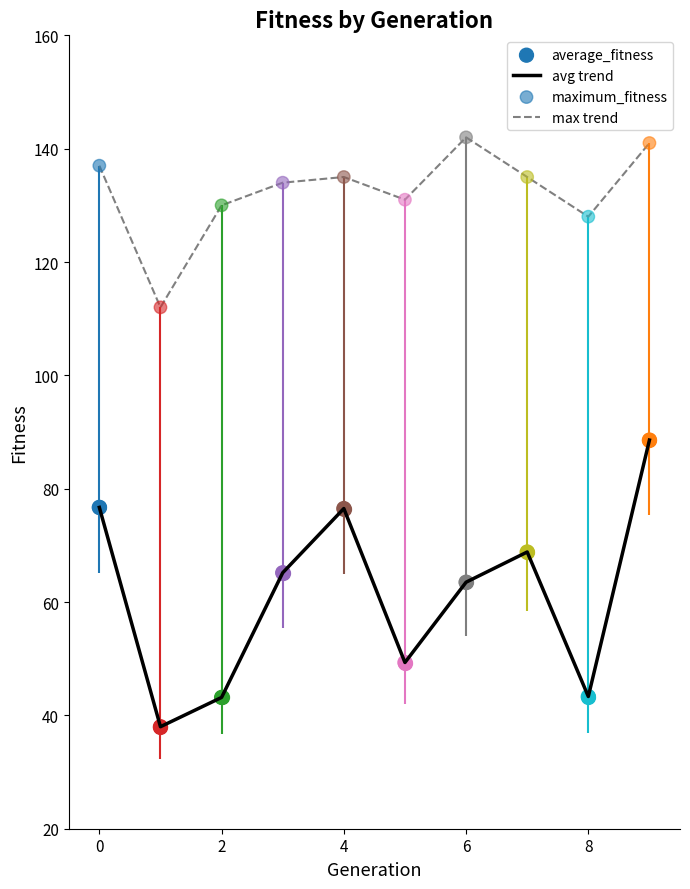

True or false: max trend and avg trend cross at least once.

False